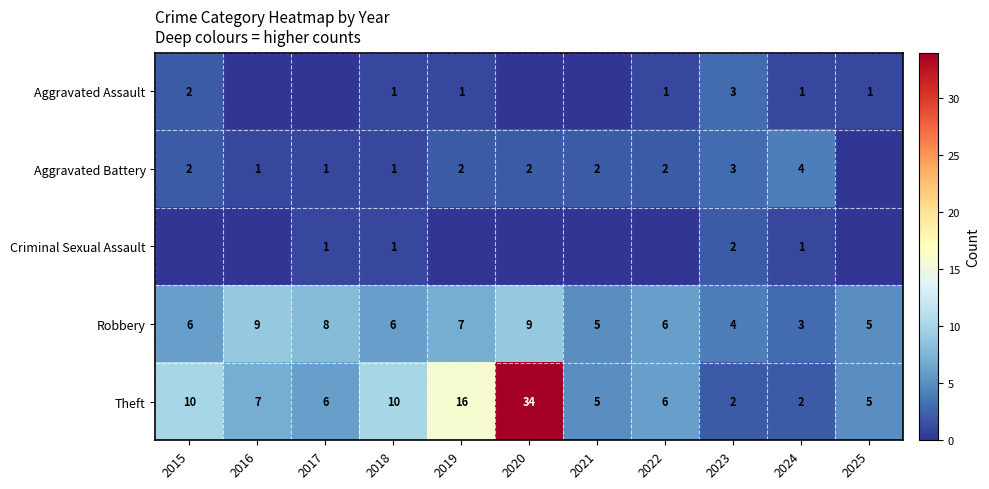

Is it true that Aggravated Battery equals 1 at 2017?

True